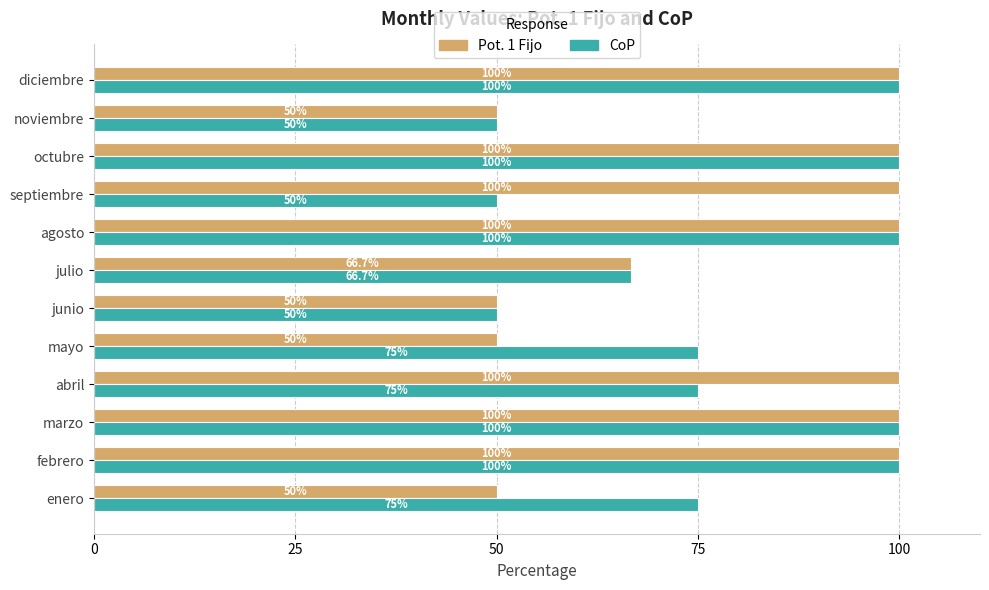

The CoP series shows 75.0 at enero. True or false?

True